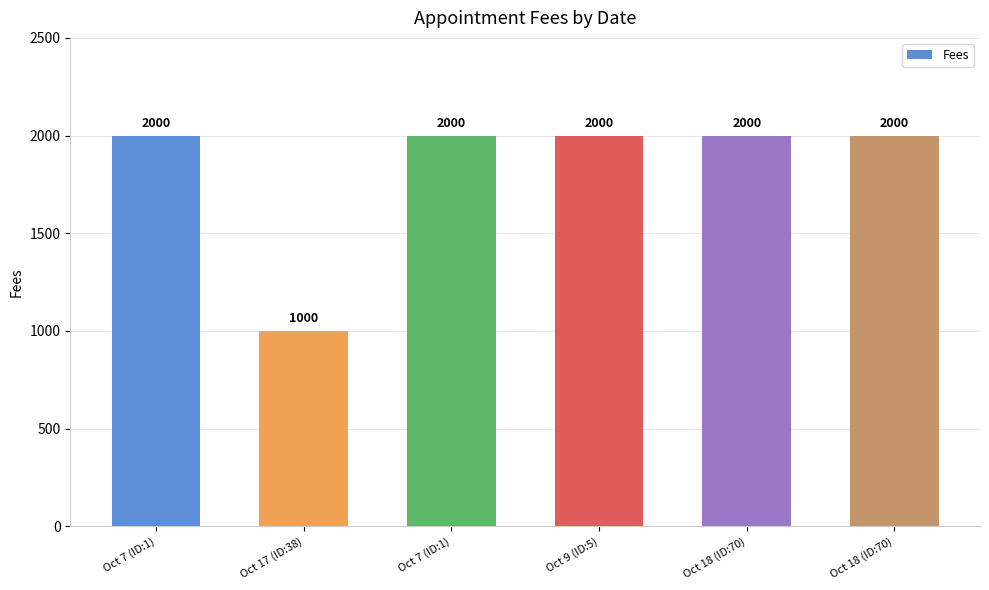

Rank the categories by value from highest to lowest.

Oct 7 (ID:1), Oct 7 (ID:1), Oct 9 (ID:5), Oct 18 (ID:70), Oct 18 (ID:70), Oct 17 (ID:38)